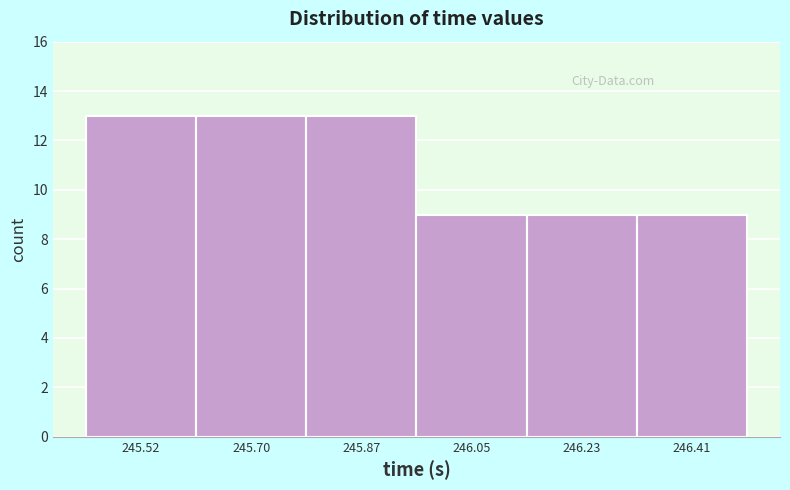

Reading left to right, transcribe this chart: for each bar, give the range it covers on the x-axis and its height. Neither the bar edges nor the heights are printed on the chart, so give them approximately, as read against the axes.

245.42 to 245.60: 13
245.60 to 245.78: 13
245.78 to 245.96: 13
245.96 to 246.14: 9
246.14 to 246.32: 9
246.32 to 246.50: 9